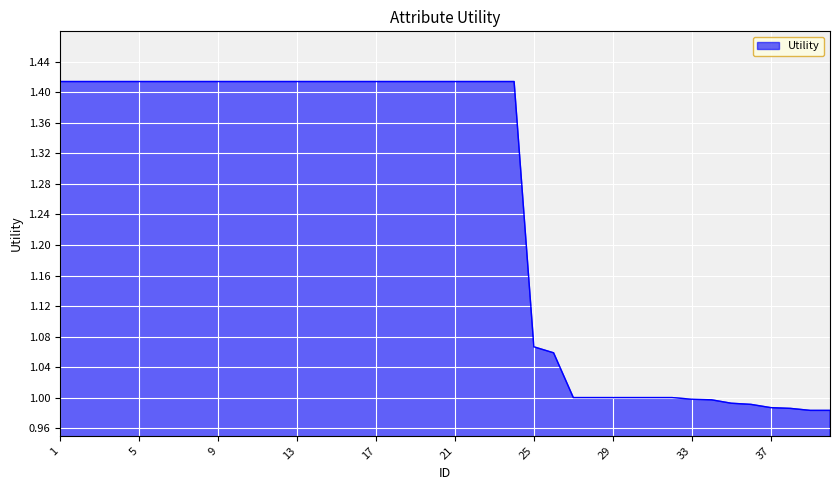

What is the difference between the maximum and minimum values?

0.4